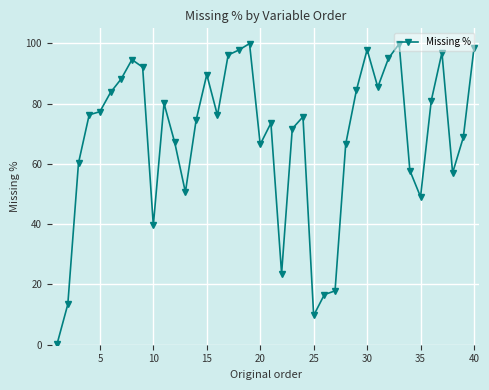

What is the average value?

68.8